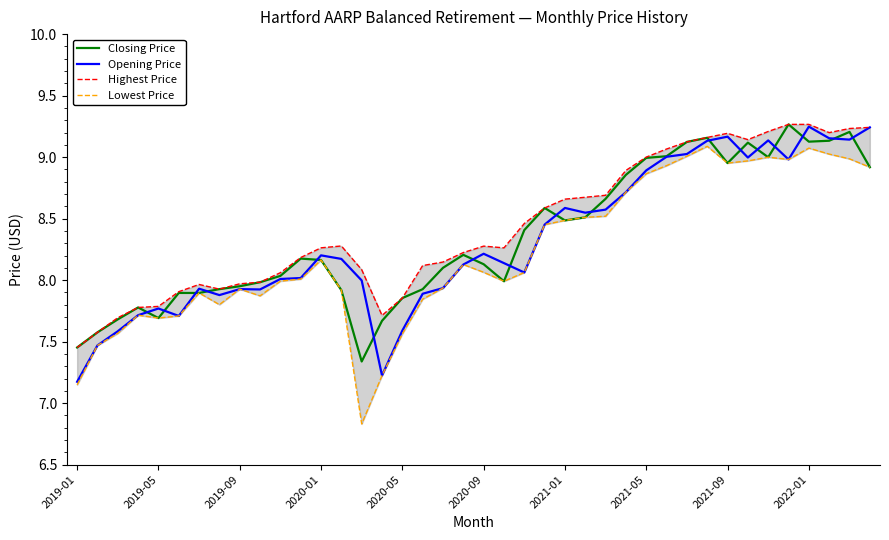

How many categories are shown in the chart?

40